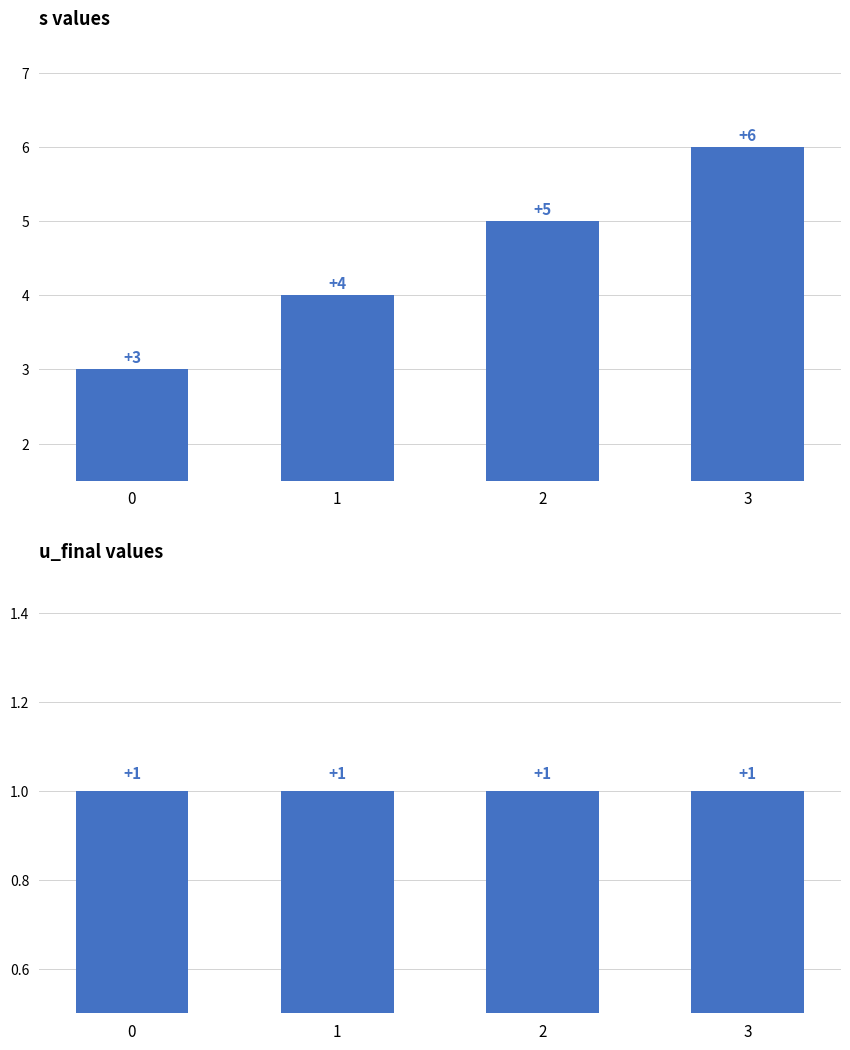

How many categories are shown in the chart?

4